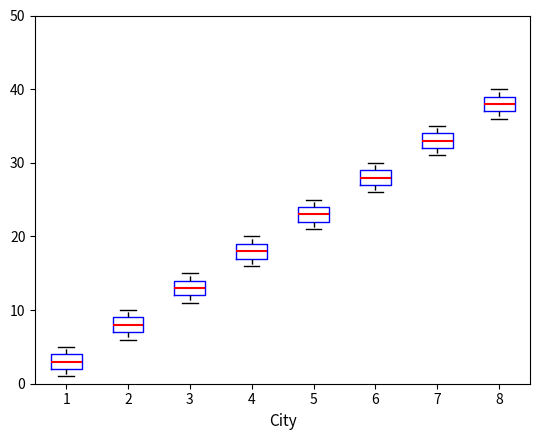

Where does the median line of the box at x = 7 sit on the y-axis? The values are not printed on the chart, so give them approximately, as read against the axis.

33